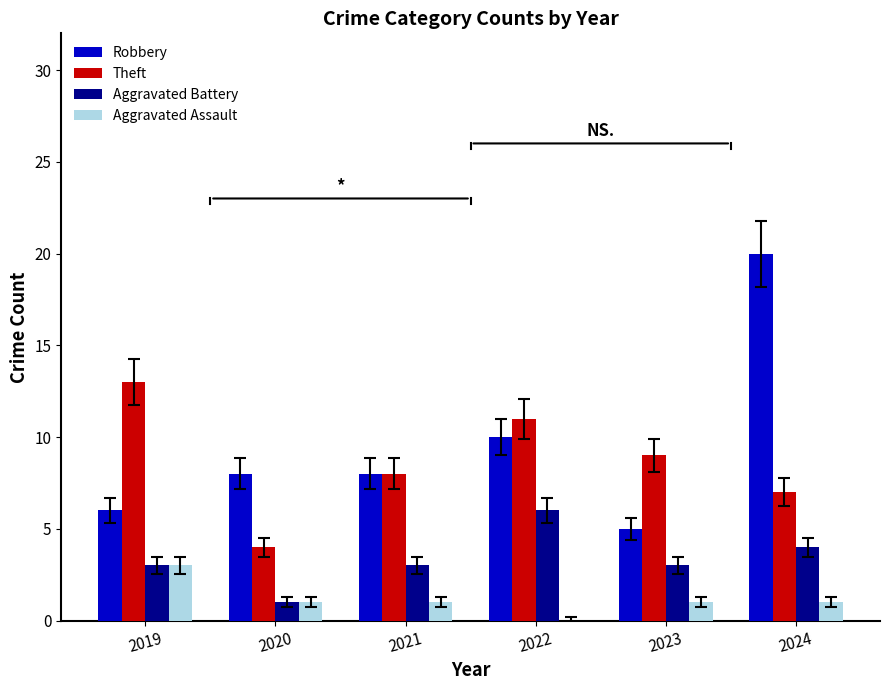

What is the sum of all Robbery values?

57